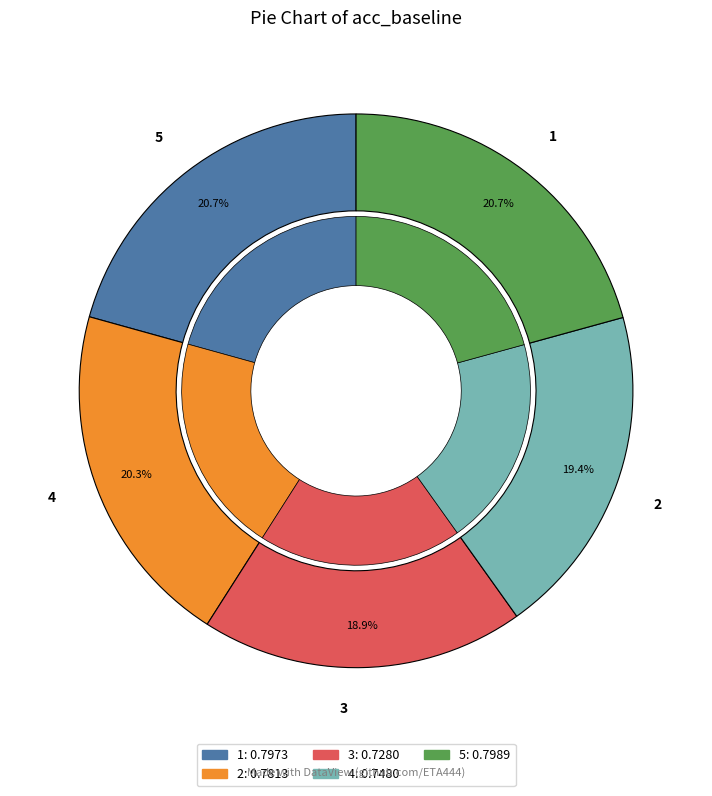

Count the number of slices in the pie.

5